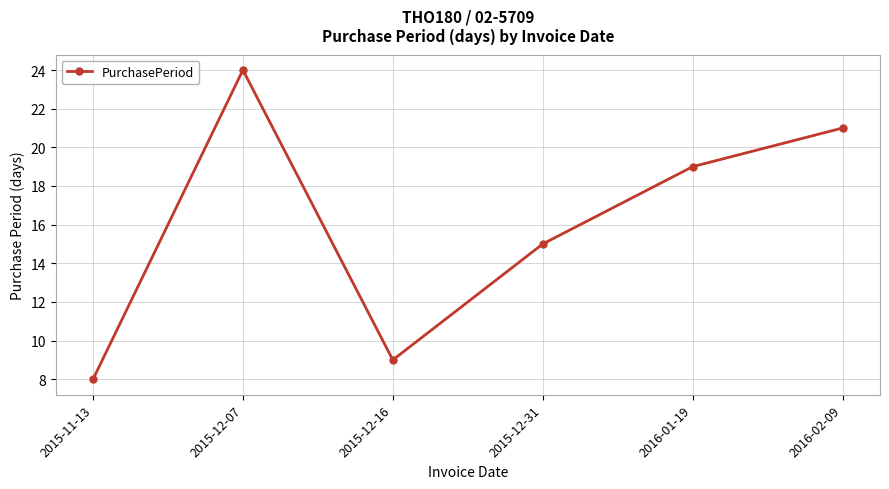

How many points are higher than both their immediate neighbors (excluding endpoints)?

1